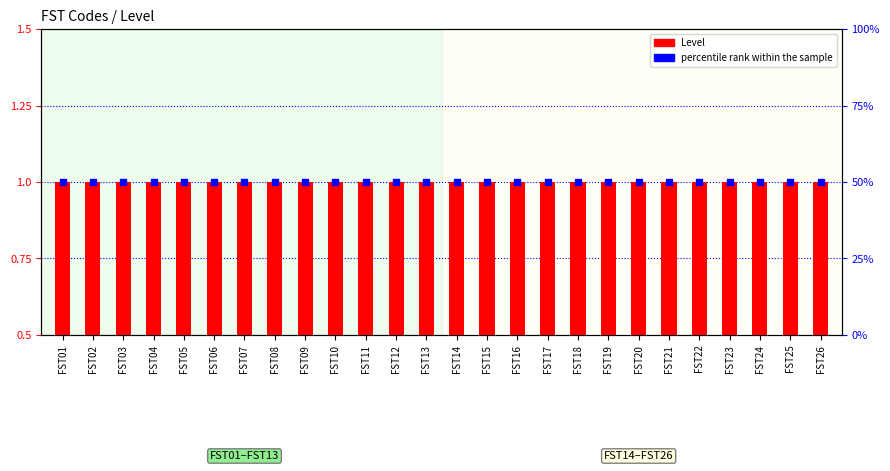

At how many categories does at least one series exceed 40?

26